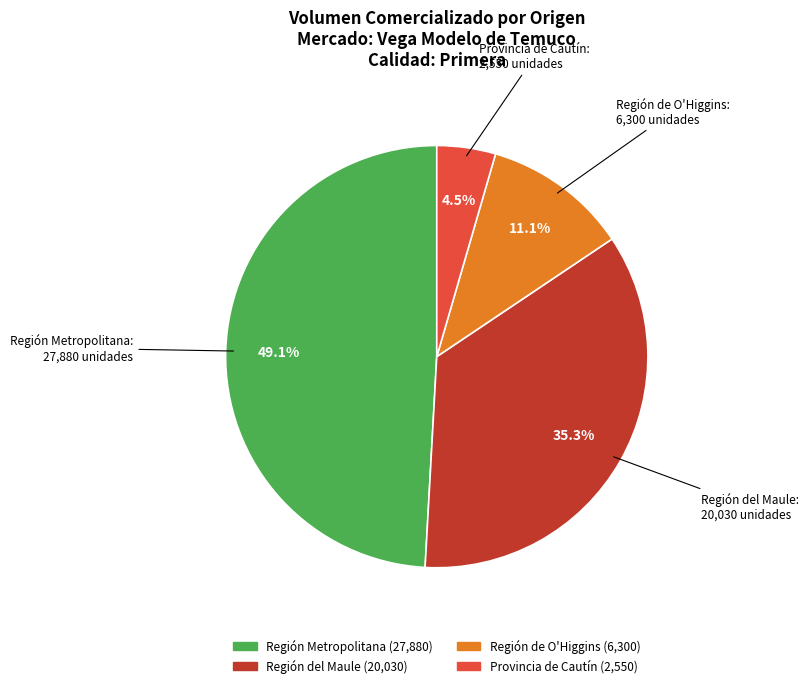

Which slice is the largest?

Región Metropolitana